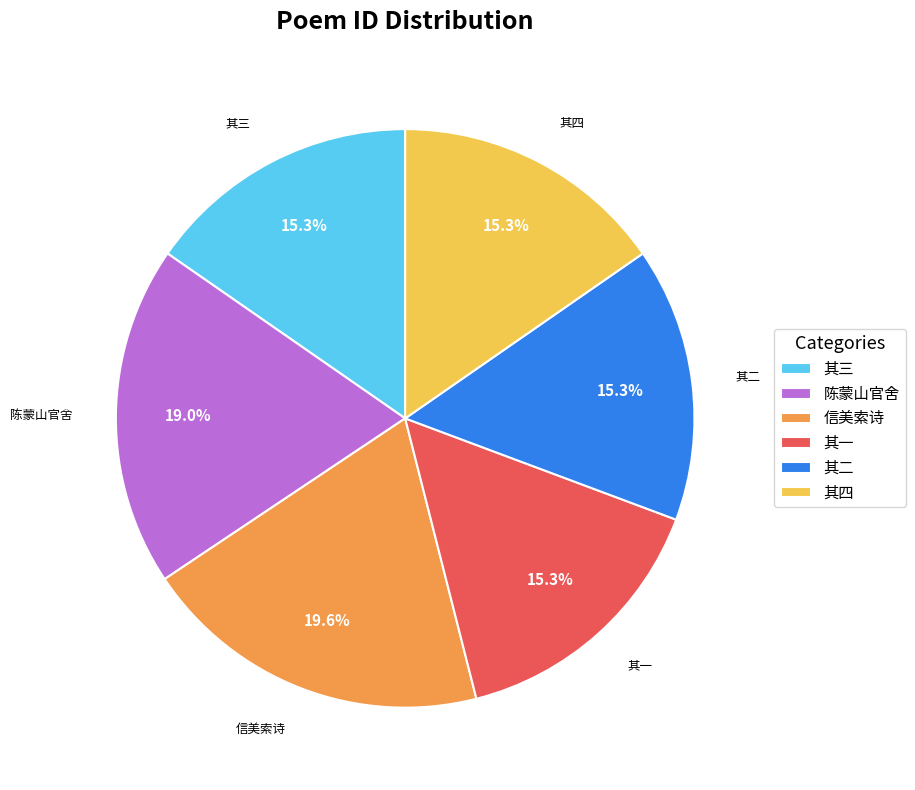

Combined, what portion of the pie is 其四 and 其二?

30.7%